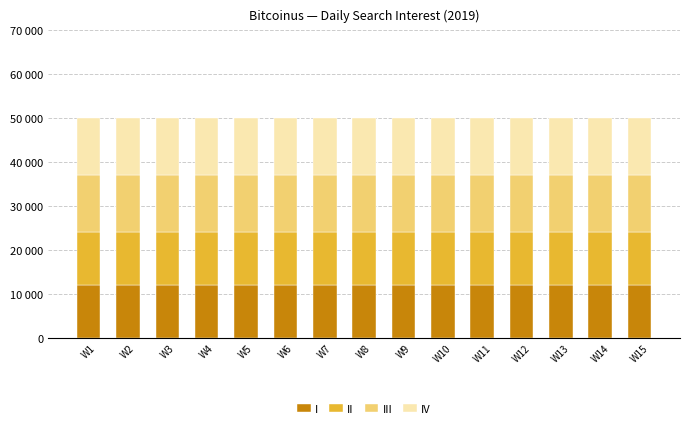

The III series shows 13000 at W15. True or false?

True